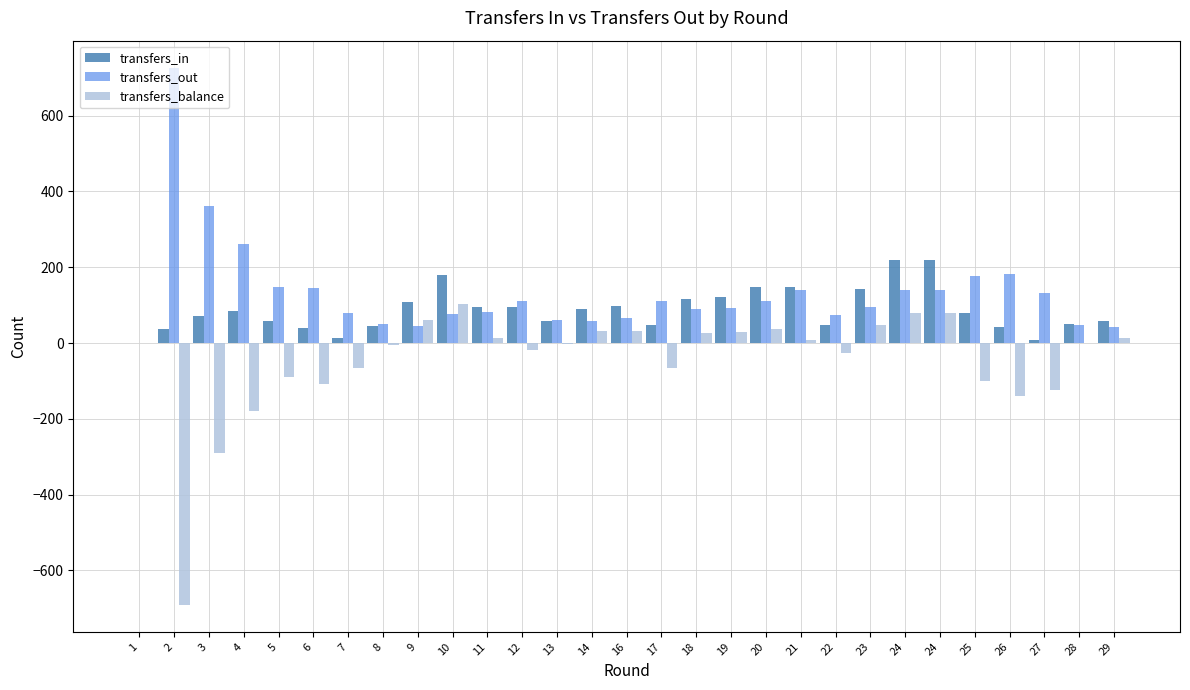

What value does the transfers_out series have at 28?

48